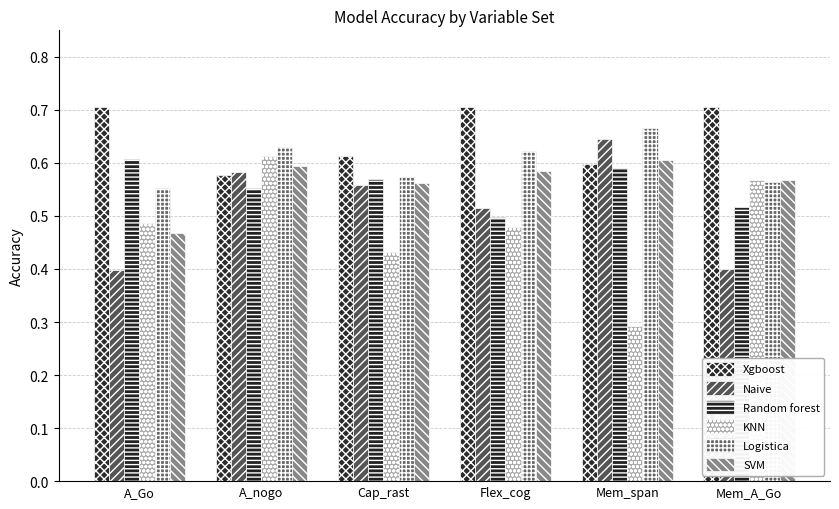

What is the maximum value for Xgboost?

0.7